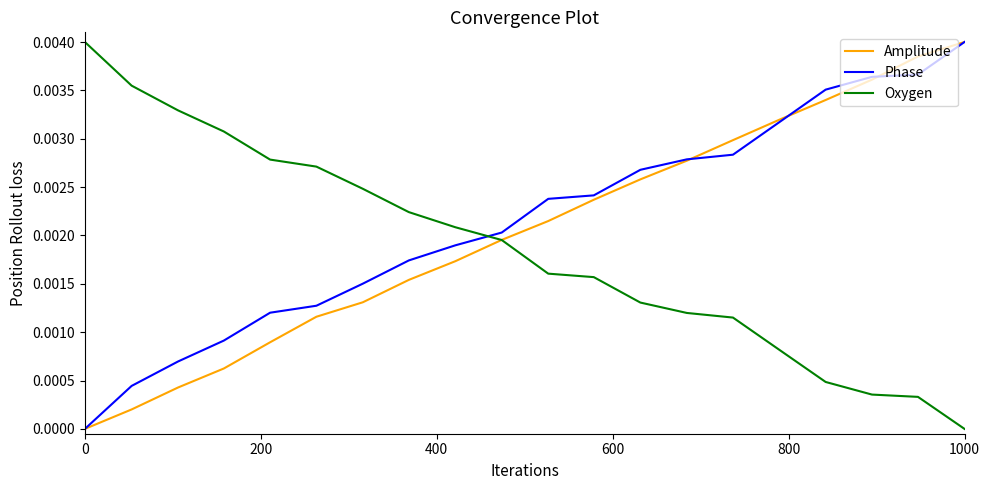

True or false: Oxygen and Phase intersect in this chart.

True